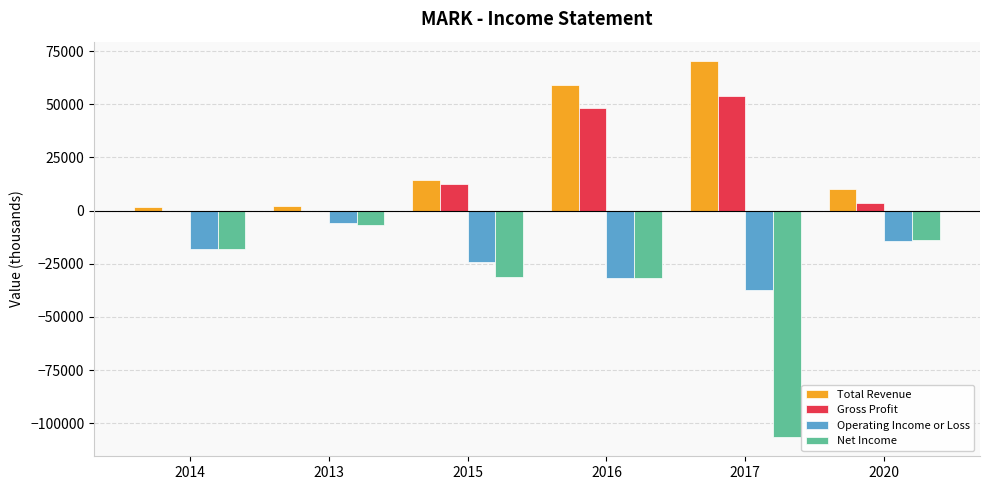

Is it true that Gross Profit equals 12446 at 2017?

False